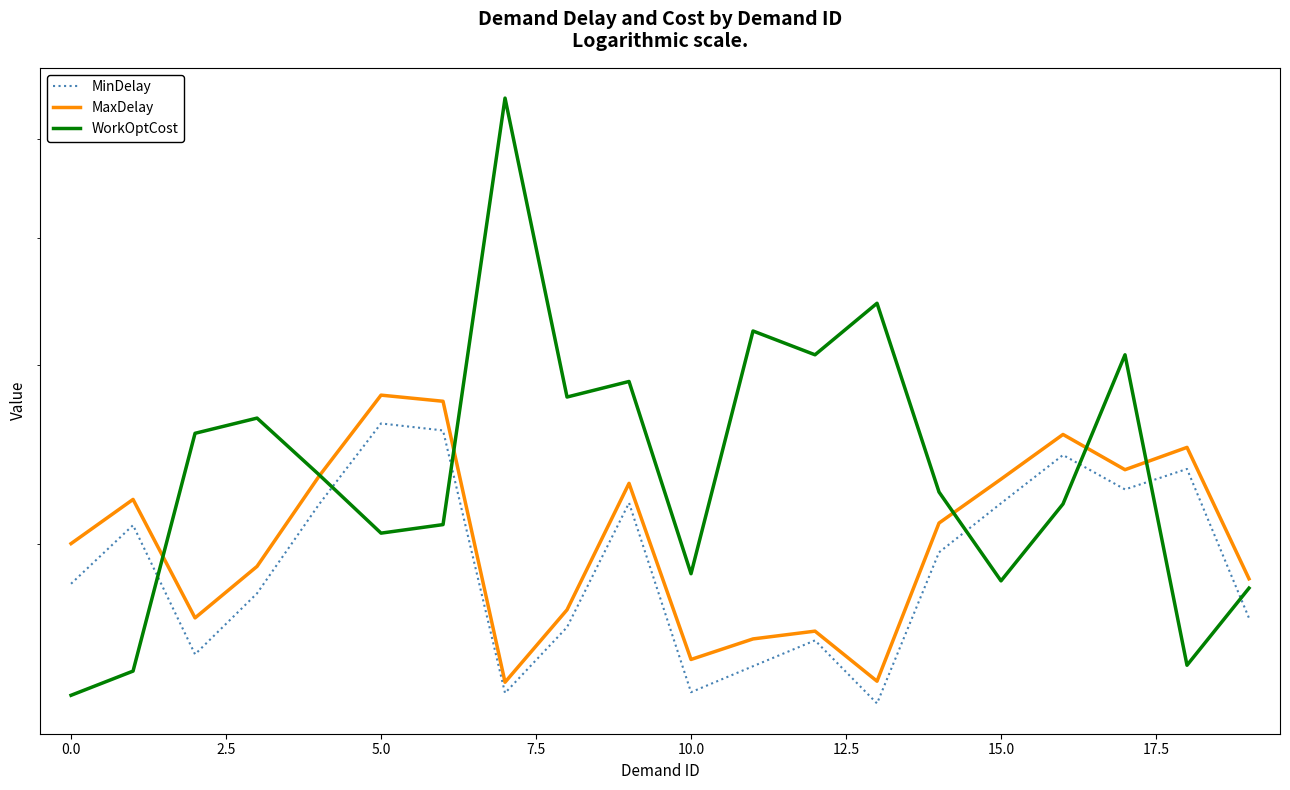

Reading left to right, what are all the values shown in this chart?

MinDelay: 182.8	208.7	155.8	178.9	218.8	262.8	258.7	142.7	165.7	219.5	143.0	151.7	160.8	139.4	196.3	219.3	244.7	226.3	237.1	169.1
MaxDelay: 200.2	221.3	169.2	190.1	233.2	280.2	276.3	146.3	172.3	229.5	154.0	161.3	164.2	146.6	209.7	231.7	256.3	236.7	248.9	184.9
WorkOptCost: 142.0	150.0	257.0	266.0	234.0	205.0	209.0	549.0	279.0	289.0	187.0	324.0	307.0	345.0	225.0	184.0	219.0	307.0	152.0	181.0